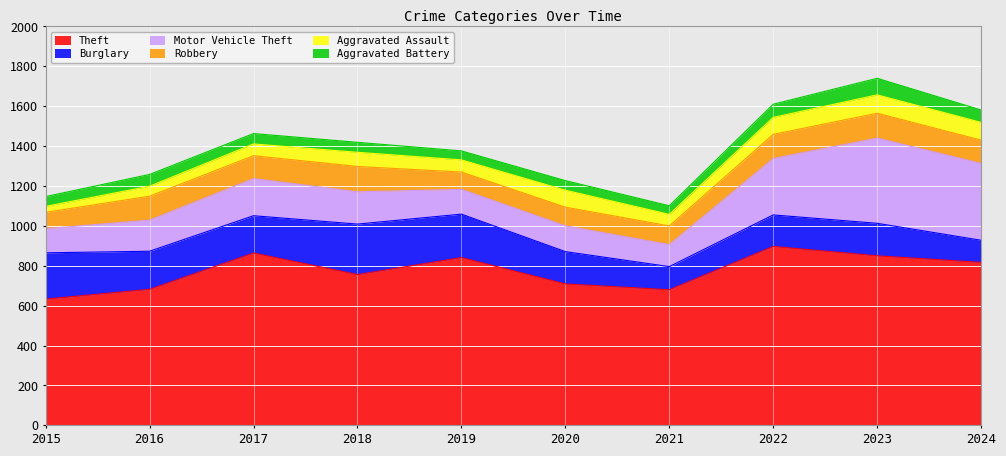

Between 2019 and 2022, which series saw the biggest shift?

Motor Vehicle Theft